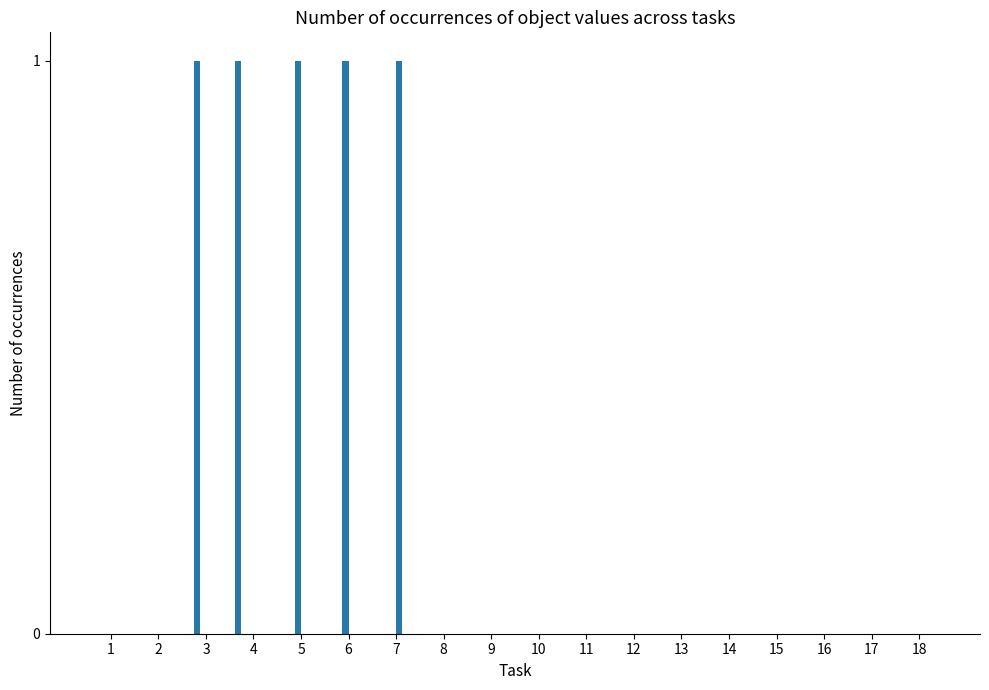

Are the bars horizontal?

No